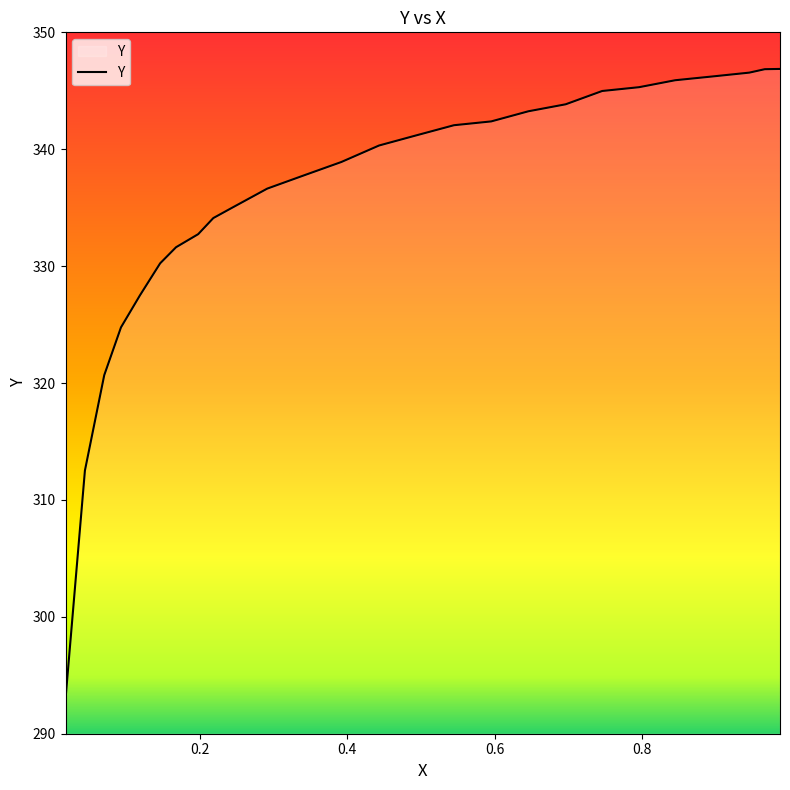

Does the chart have visible grid lines?

No